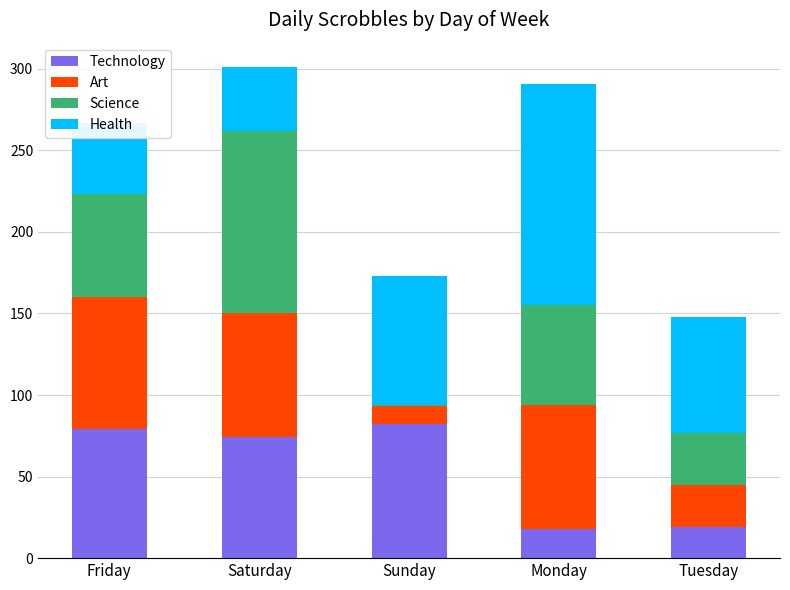

What is the lowest value of the Technology series?

18